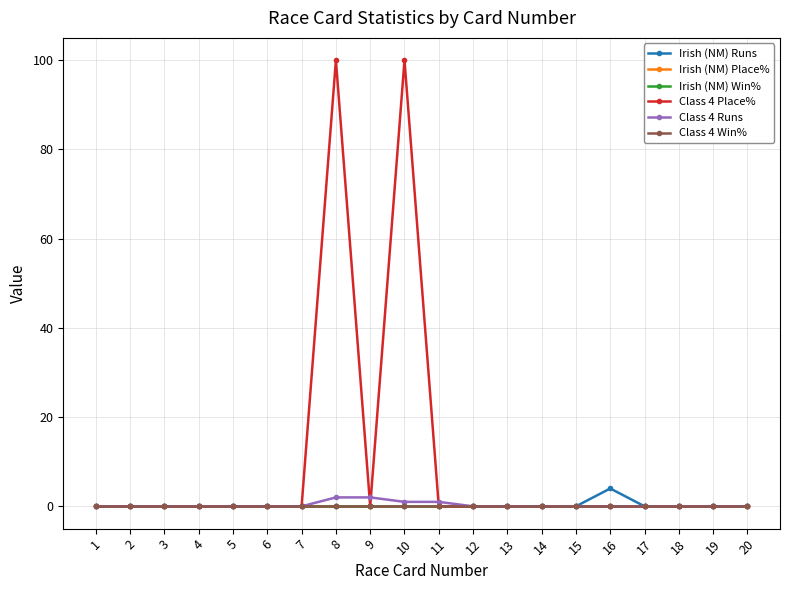

Does the chart have visible grid lines?

Yes